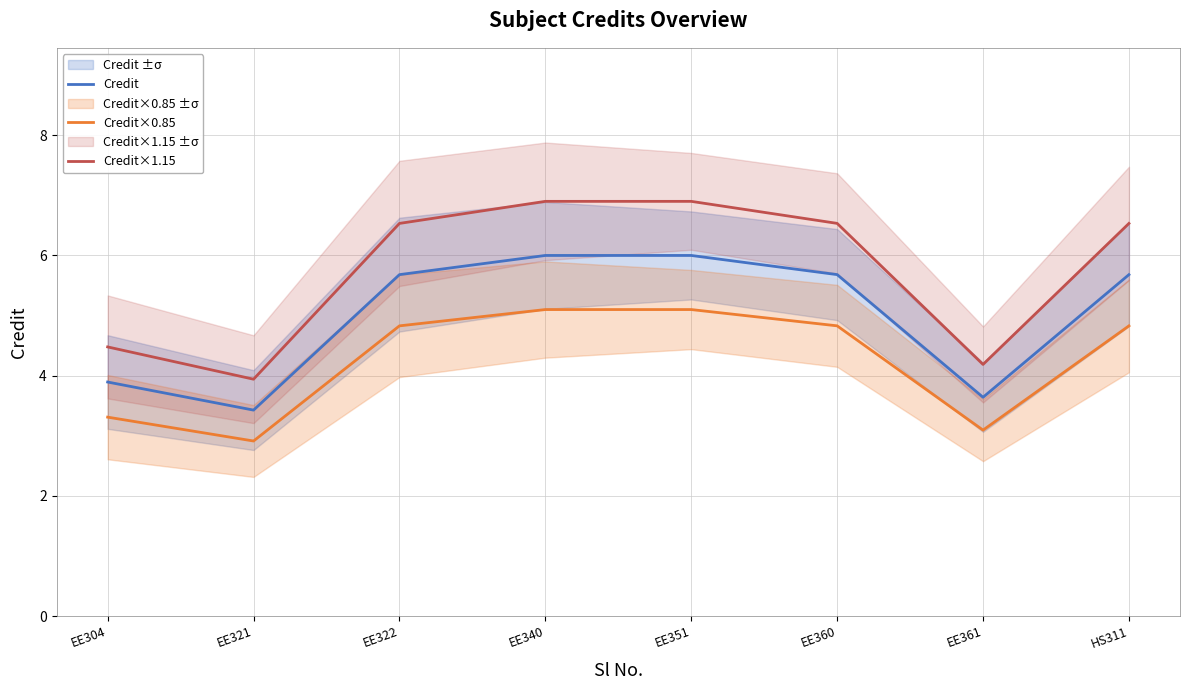

What is the greatest value displayed?

6.9